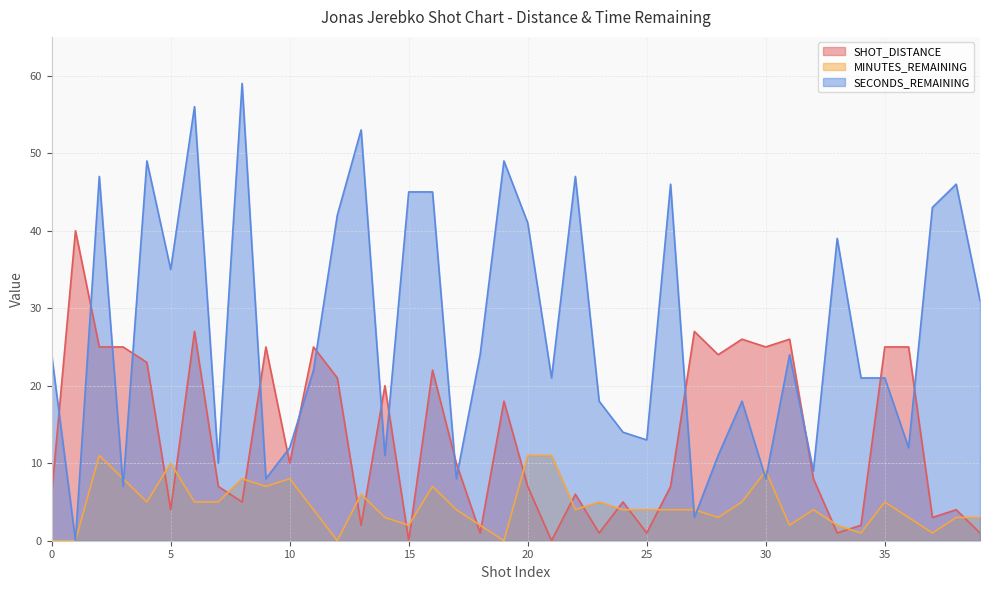

Between 10 and 20, which series saw the biggest shift?

SECONDS_REMAINING